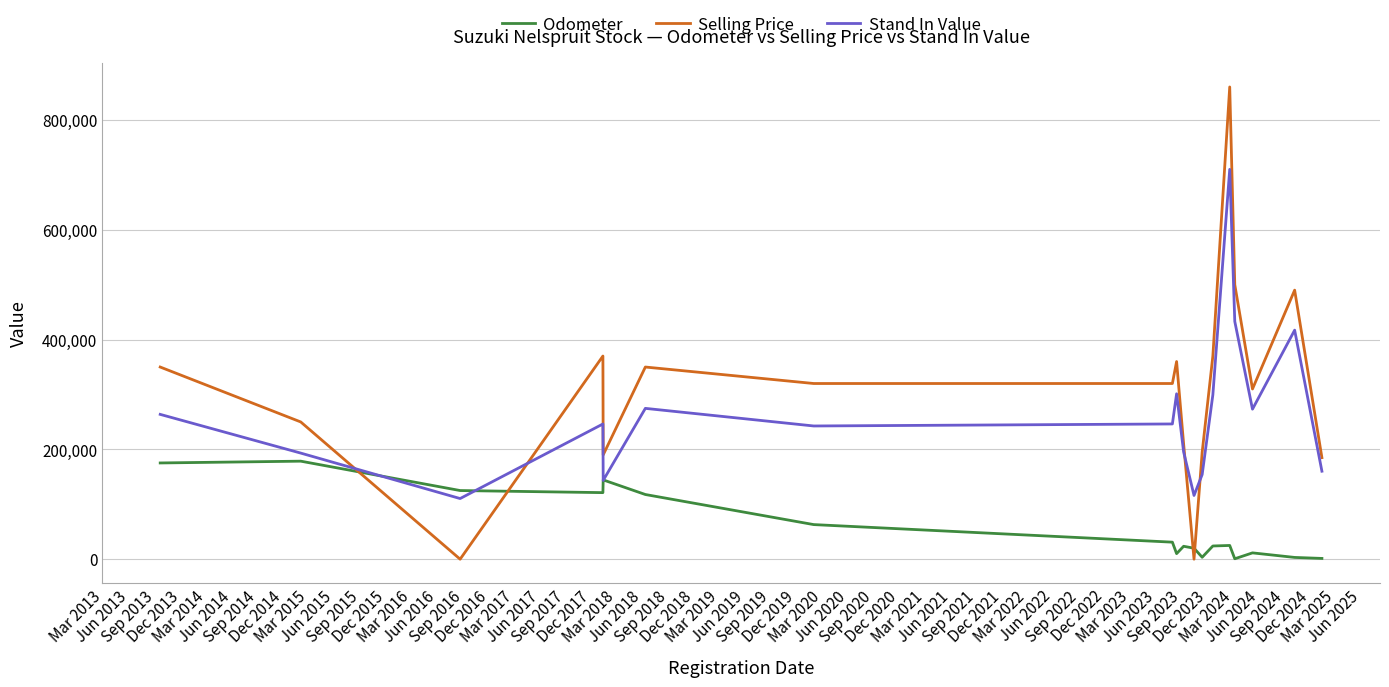

At how many categories does at least one series exceed 278707?

11